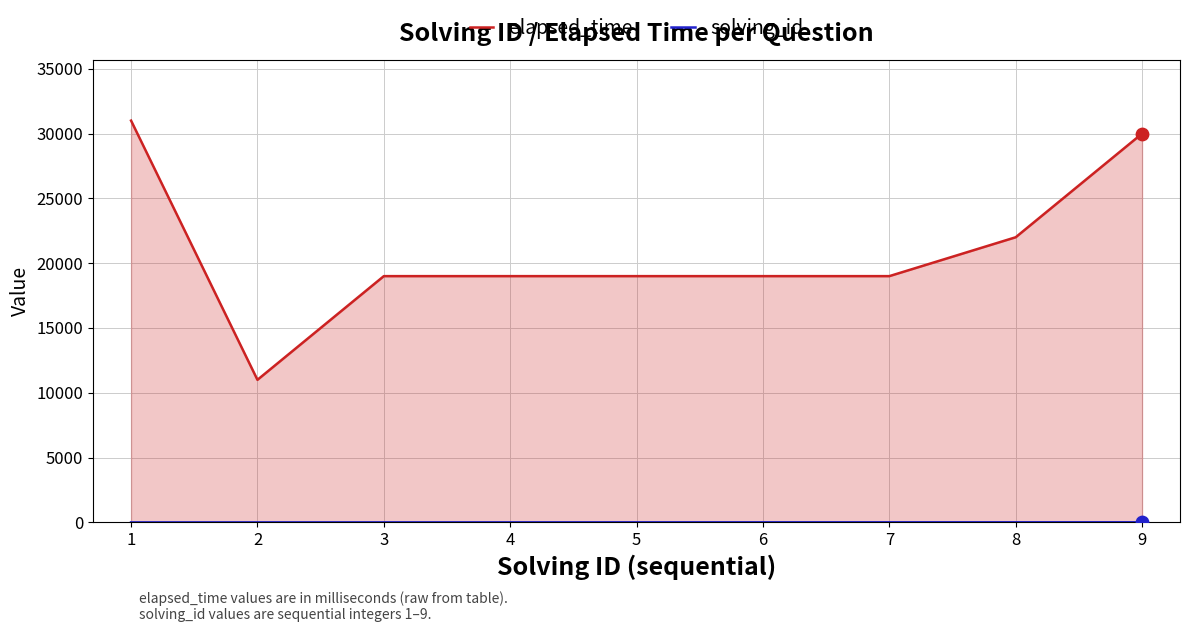

Which series has the largest total across all categories?

elapsed_time